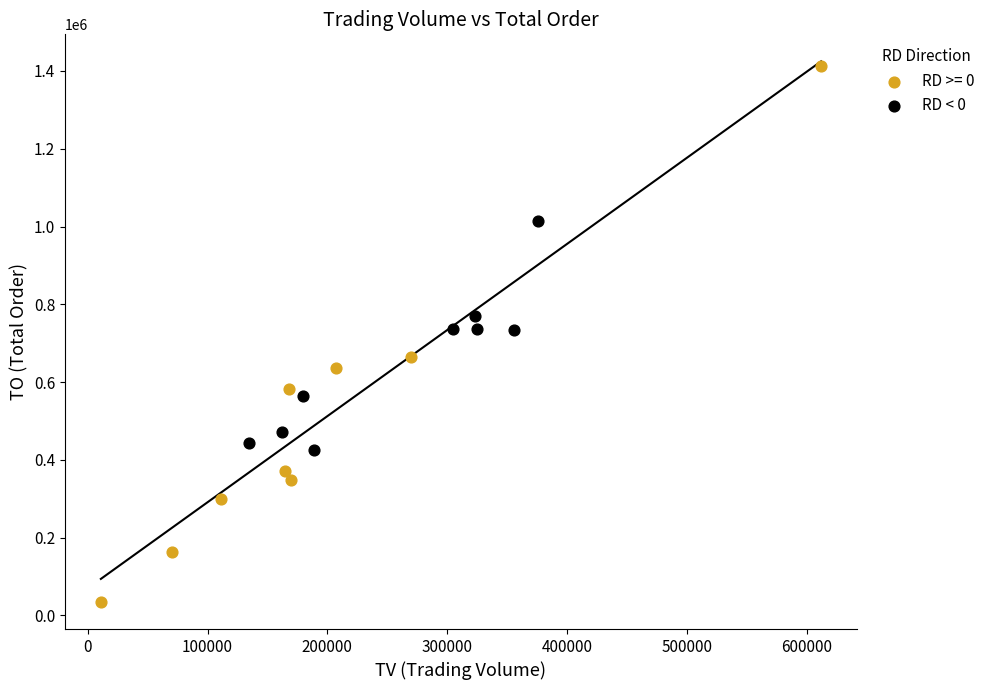

Which series contains the lowest Y value?

RD >= 0